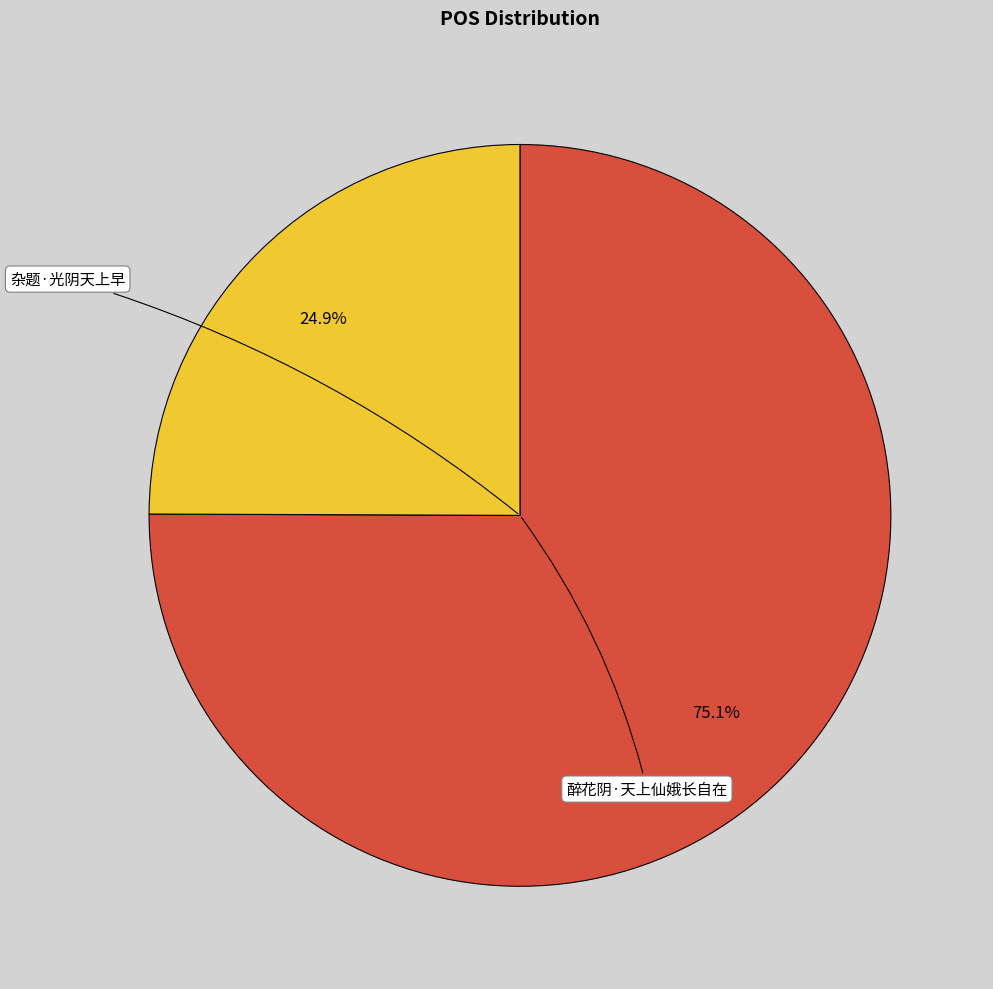

Rank the categories by value from highest to lowest.

醉花阴·天上仙娥长自在, 杂题·光阴天上早